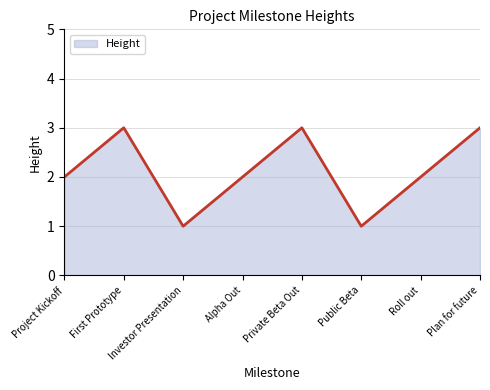

How many lines are shown in the chart?

1